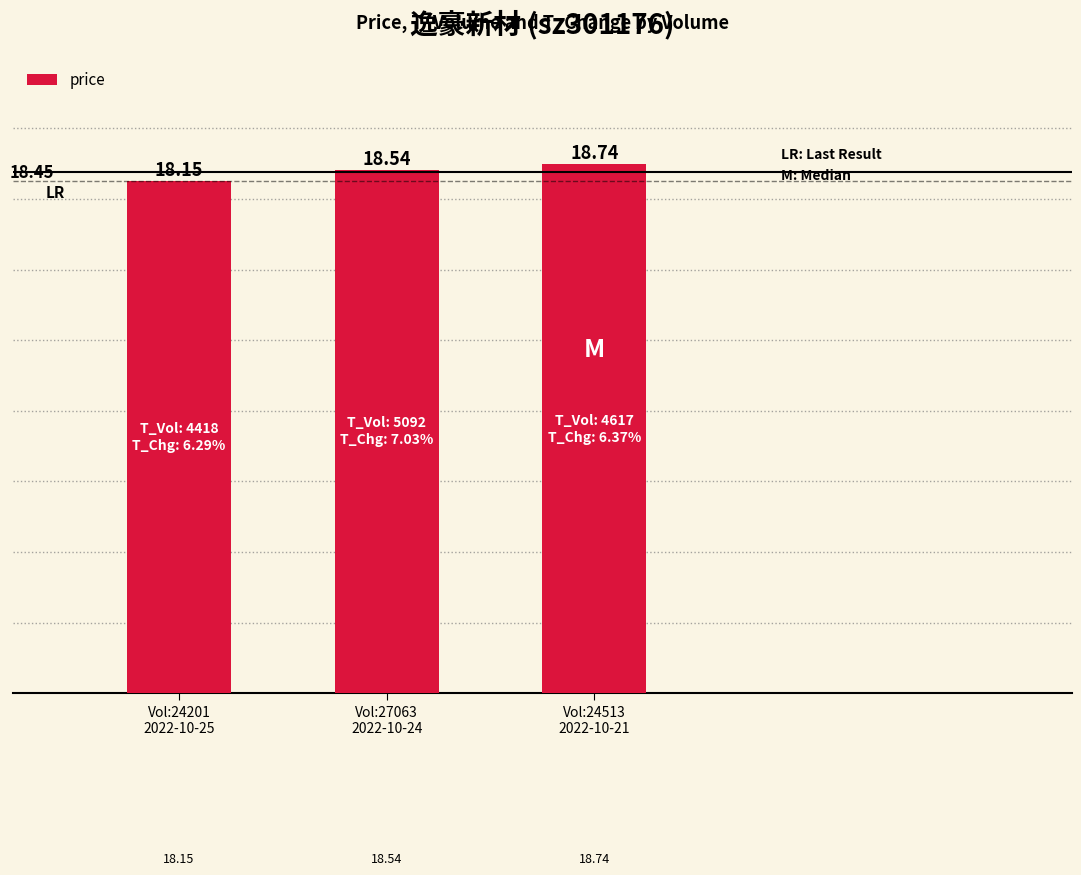

Between Vol:24513
2022-10-21 and Vol:24201
2022-10-25, which is larger?

Vol:24513
2022-10-21